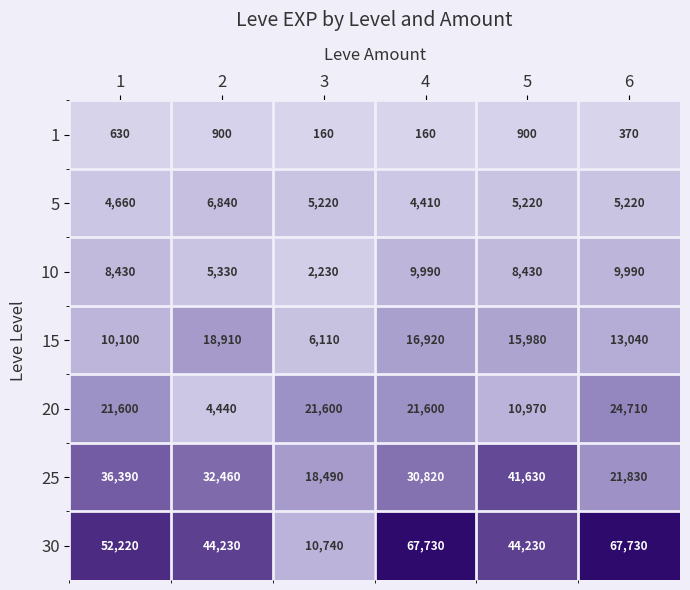

At which category is the sum across all series the highest?

4